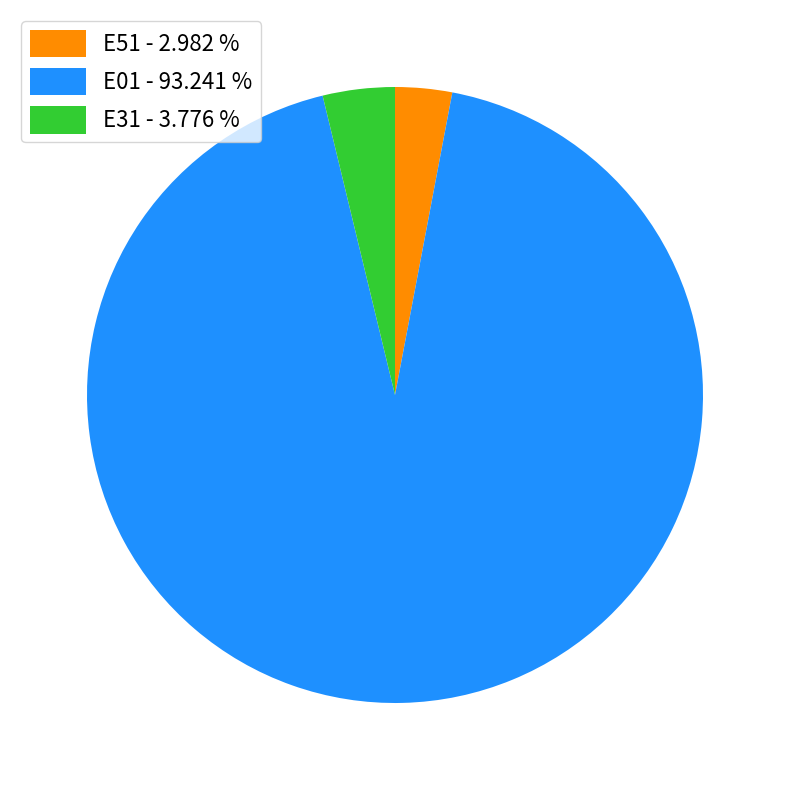

How many slices are in this pie chart?

3